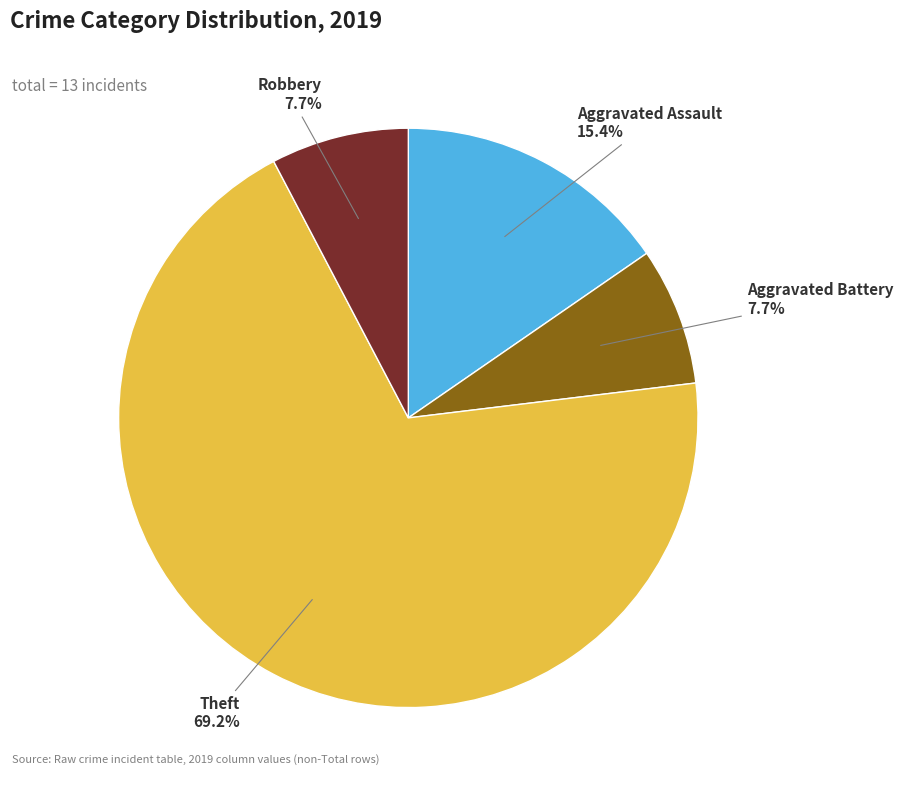

To the nearest percent, what percentage of the pie is Theft?

69%